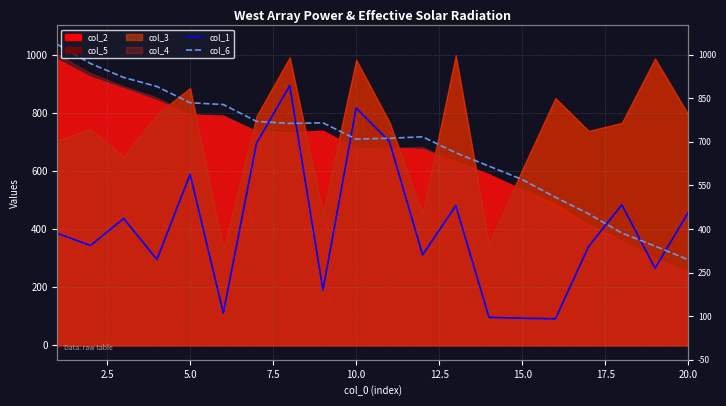

True or false: col_6 has a value of 294 at 20.0.

True